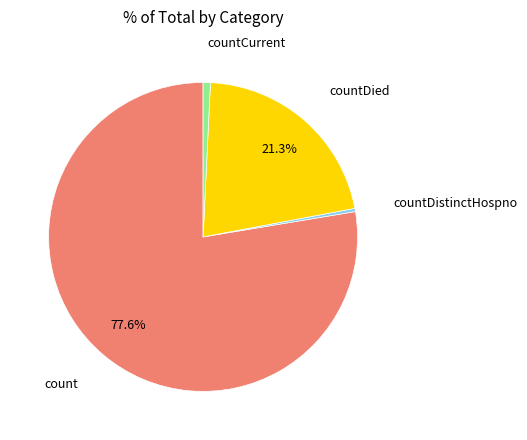

To the nearest percent, what is the difference between the countDied and count slice percentages?

56%